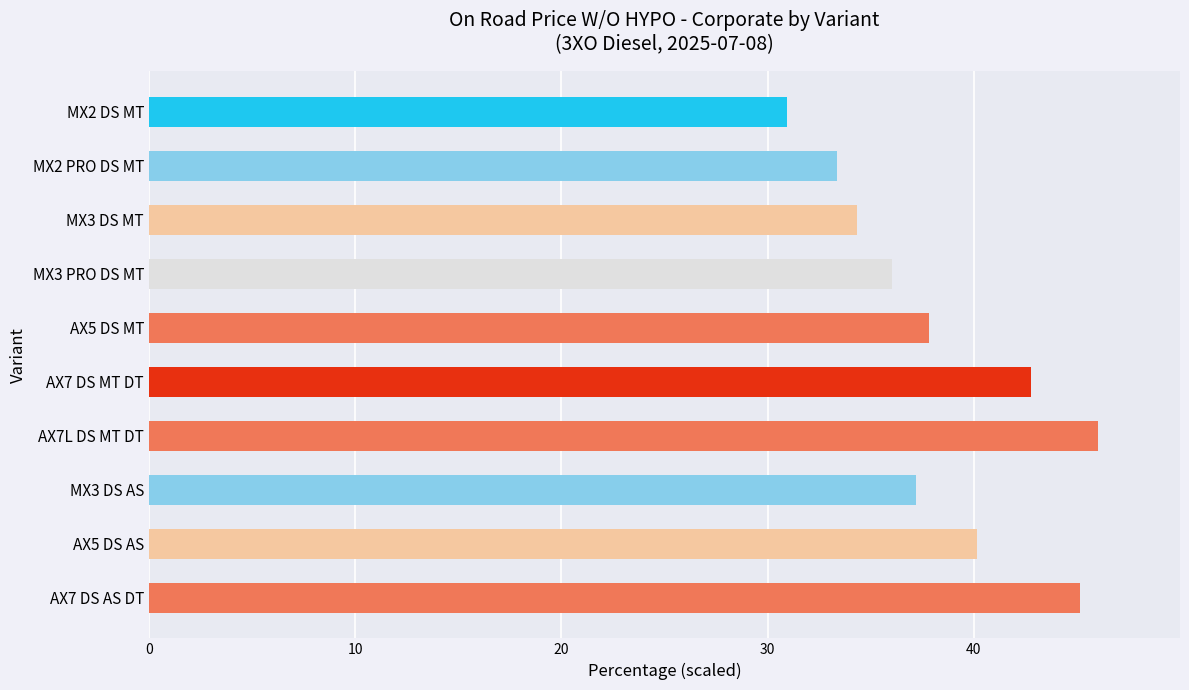

Which has a higher value, AX7 DS AS DT or AX5 DS MT?

AX7 DS AS DT